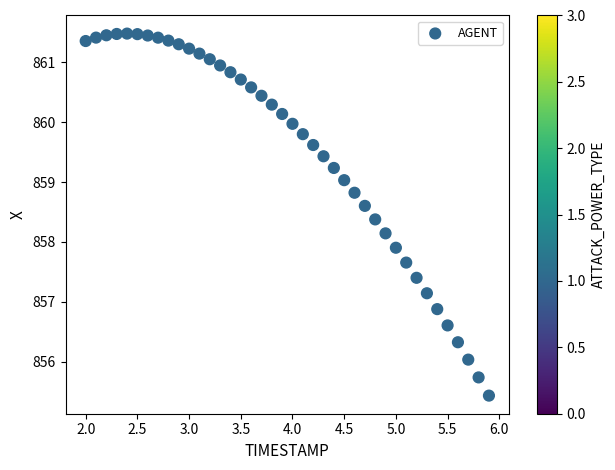

What is the range of Y values (max minus min)?

6.0